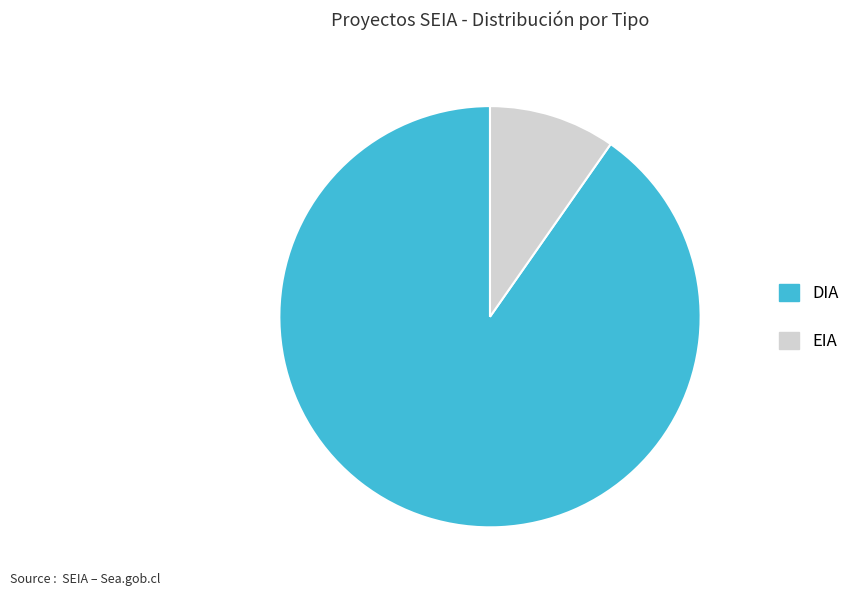

Which category has the biggest portion of the pie?

DIA